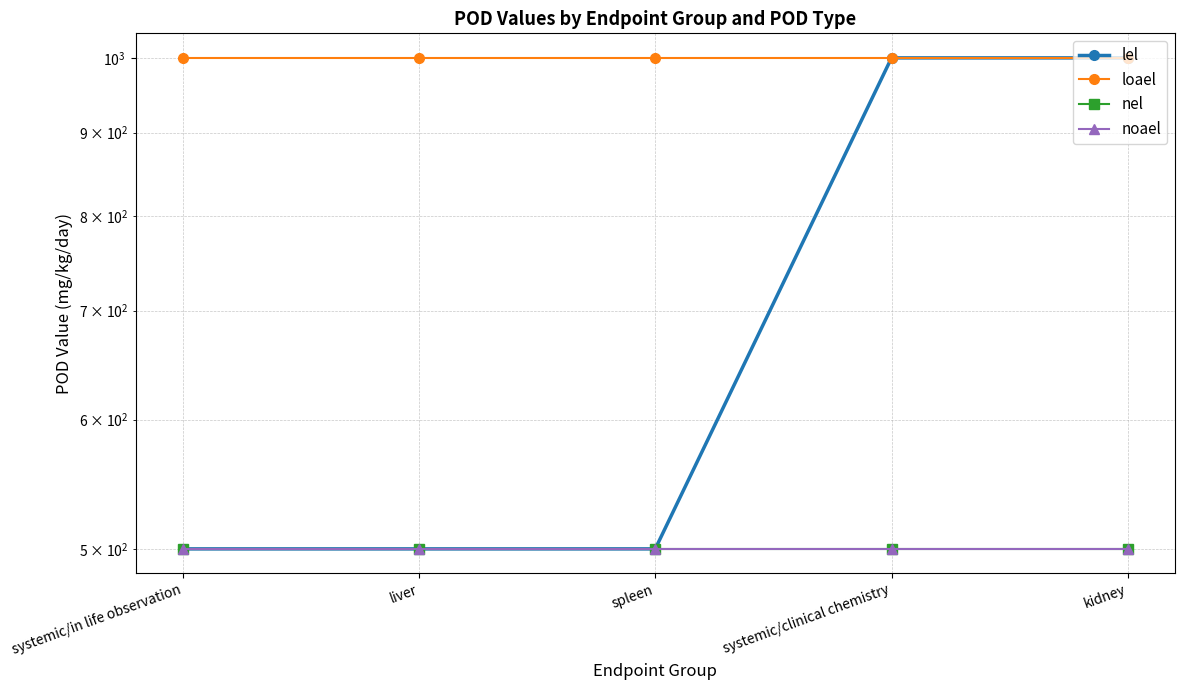

What are all the series names shown in the legend?

lel, loael, nel, noael